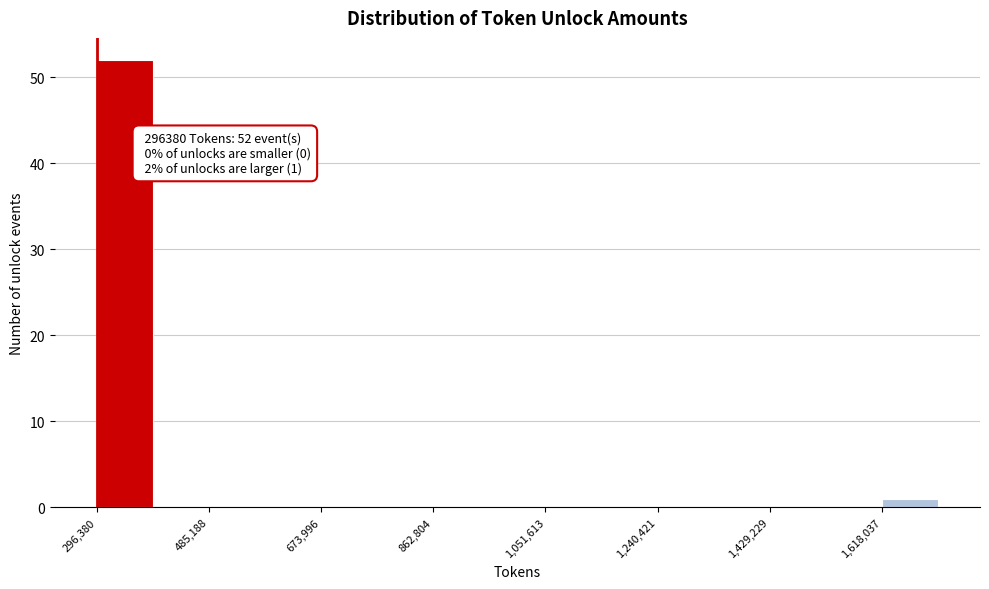

Over which range of the x-axis is the bar tallest?

300000 to 400000